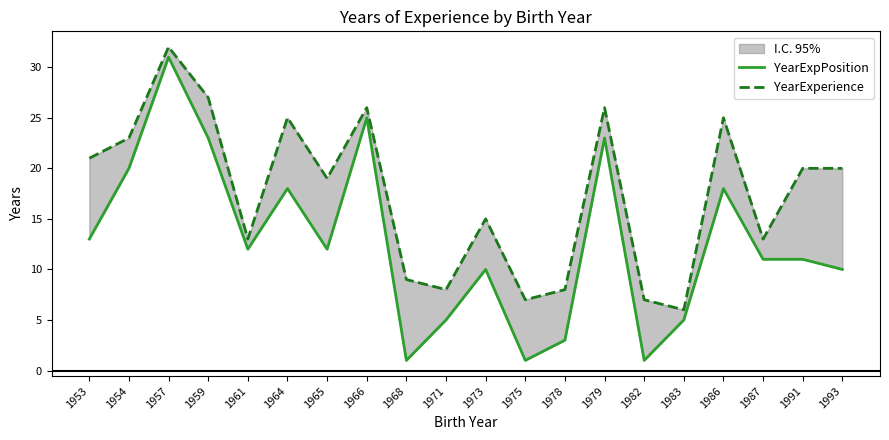

True or false: YearExpPosition and YearExperience intersect in this chart.

False